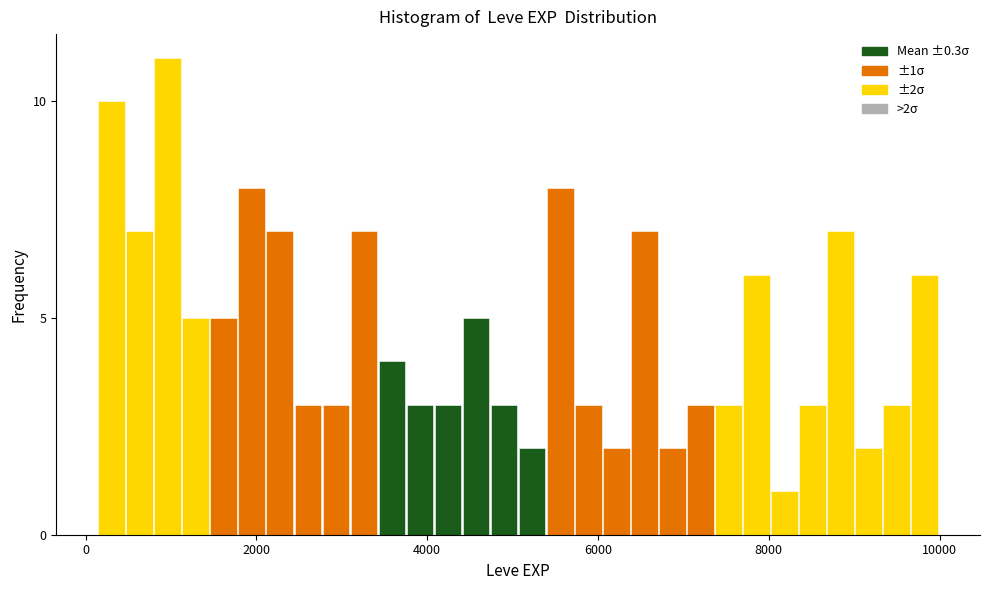

Around what value on the x-axis is the tallest bar? Give the approximate position of its centre, as read against the axis.

1000